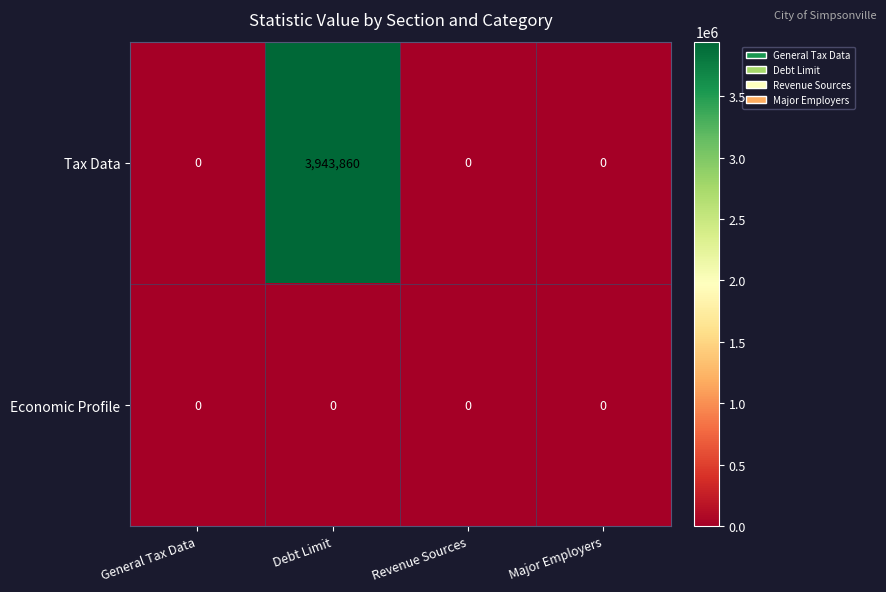

Reading left to right, transcribe all the data shown in this chart.

Tax Data: 0	3943860	0	0
Economic Profile: 0	0	0	0